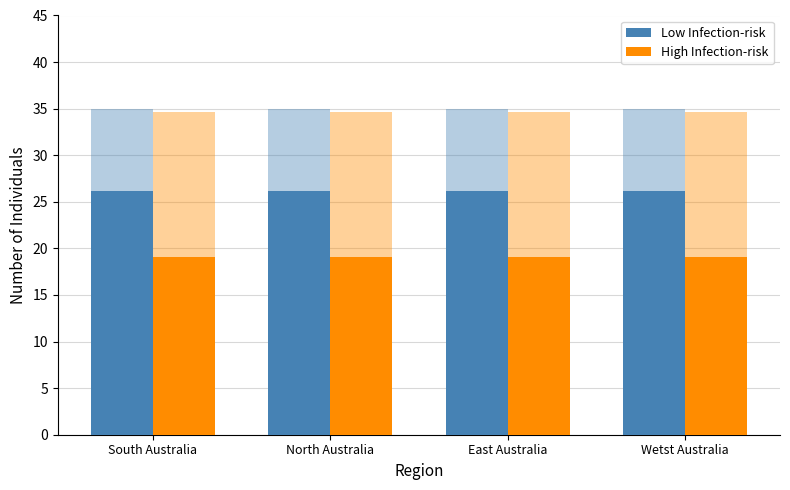

Are the bars horizontal?

No